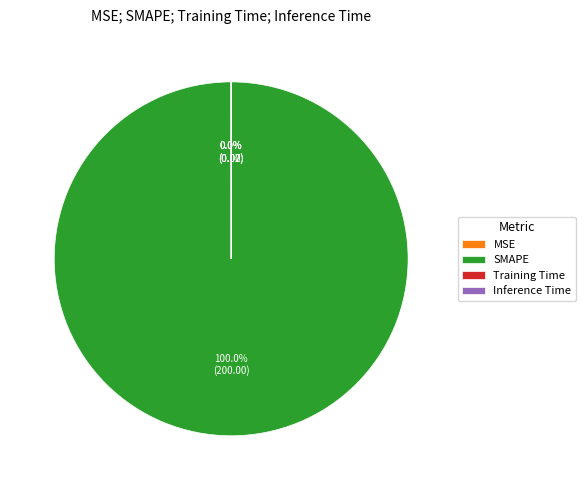

Which slice represents more than half of the pie?

SMAPE